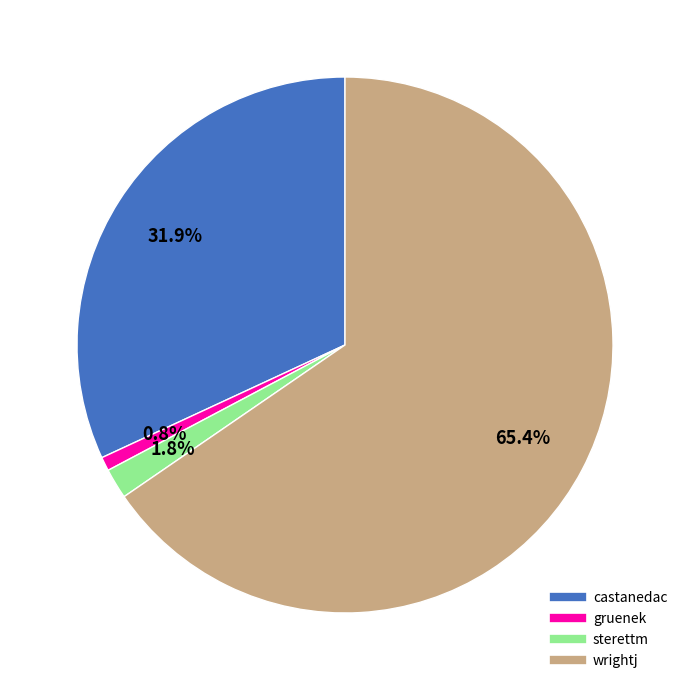

What percentage is NOT represented by castanedac?

68.1%